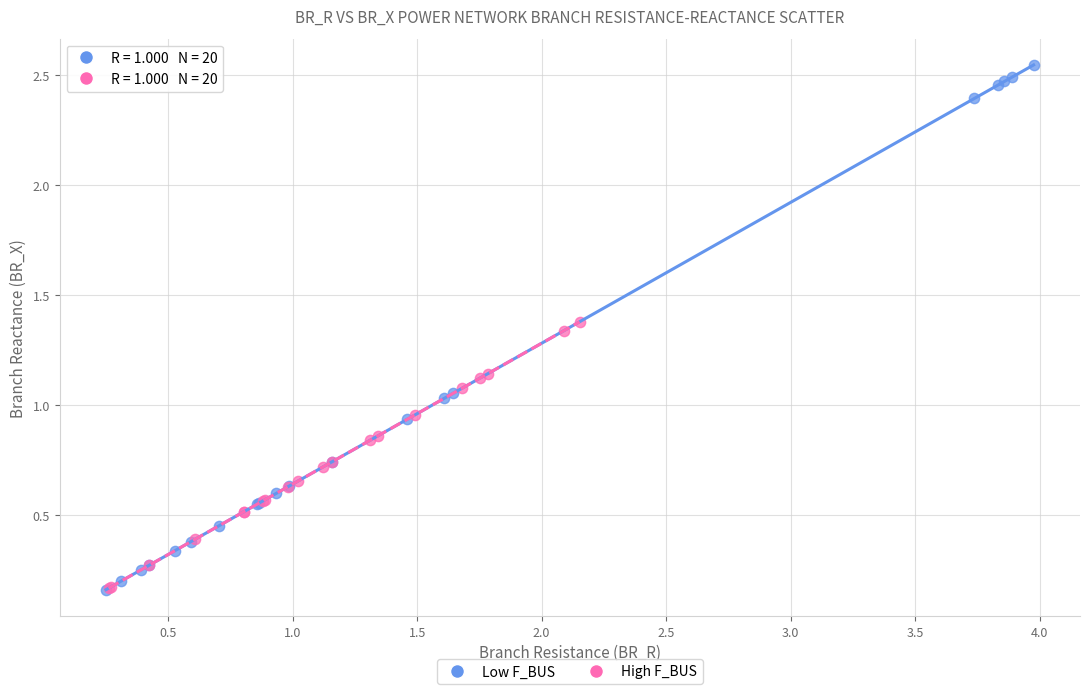

Which series has the largest Y range (max minus min)?

Low F_BUS